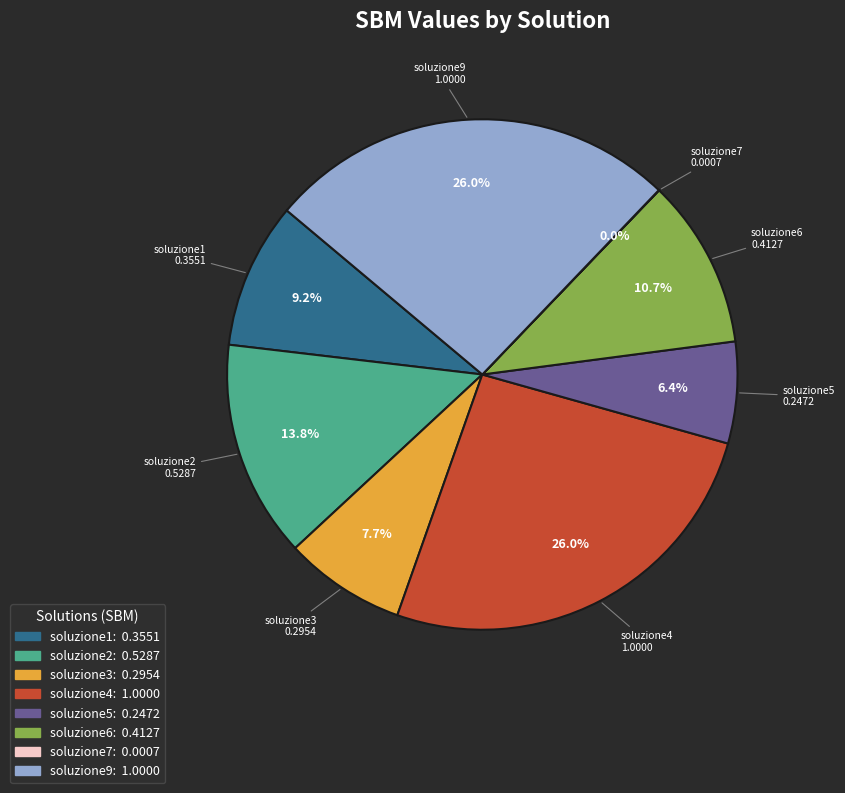

Combined, what portion of the pie is soluzione4 and soluzione6?

36.8%